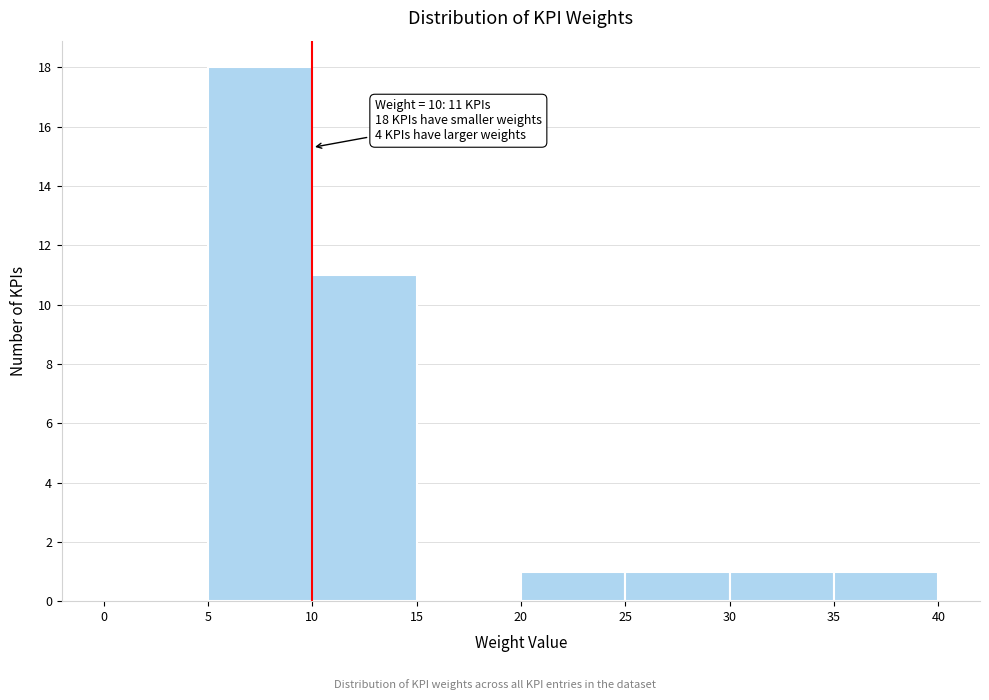

Over which range of the x-axis is the bar tallest?

5 to 10